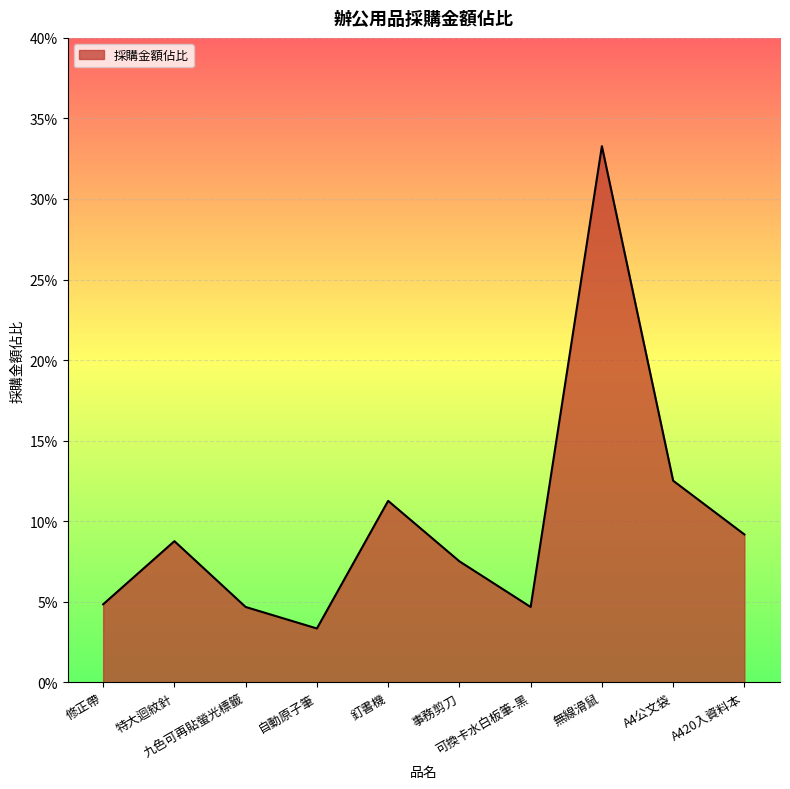

Where is the data nearest to the value 0?

自動原子筆